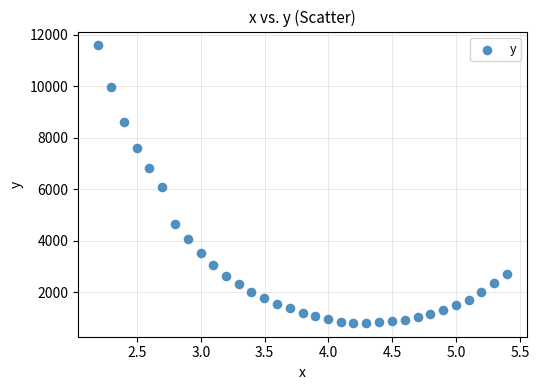

What is the range of Y values (max minus min)?

10769.8